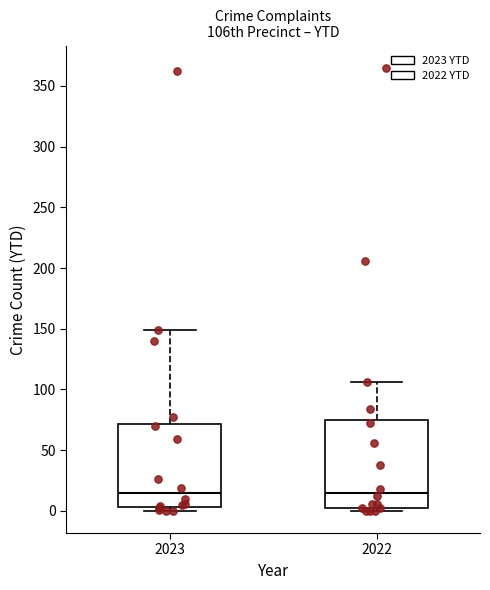

Reading left to right, read every box against the y-axis: the position of its median line, the range the box covers, and the ends of its whiskers. The values are not printed on the chart, so give them approximately, as read against the axis.

2023: median 15, box 5 to 70, whiskers 0 to 150
2022: median 15, box 0 to 75, whiskers 0 (just below the box's lower edge) to 105